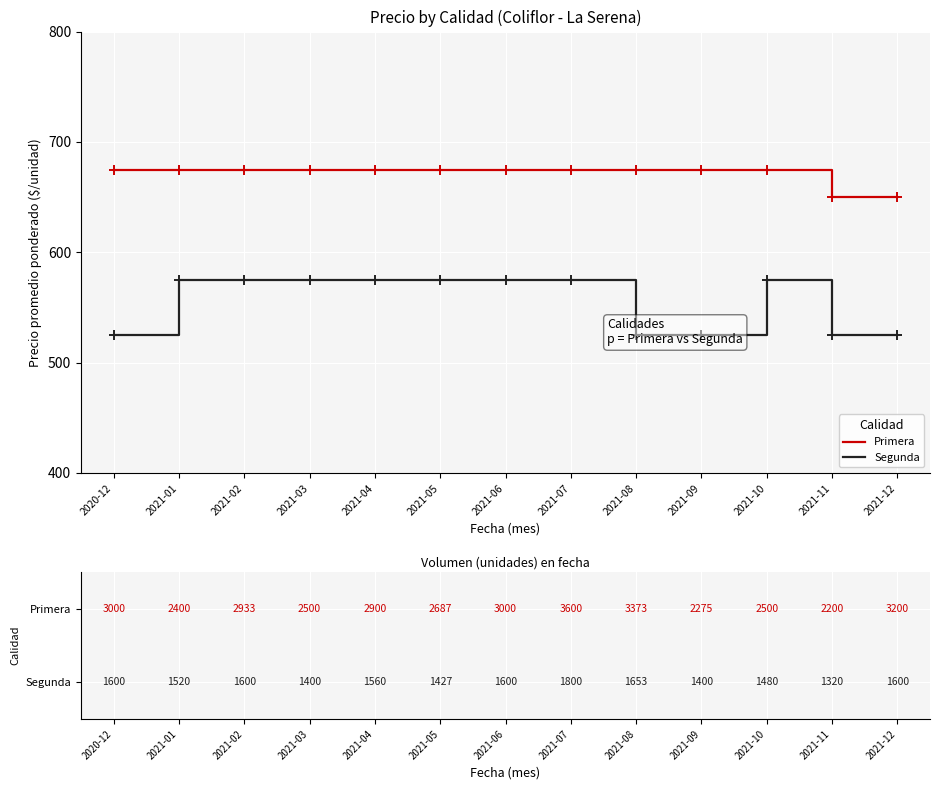

Reading left to right, what are all the values shown in this chart?

Primera: 2020-12=675	2021-01=675	2021-02=675	2021-03=675	2021-04=675	2021-05=675	2021-06=675	2021-07=675	2021-08=675	2021-09=675	2021-10=675	2021-11=650	2021-12=650
Segunda: 2020-12=525	2021-01=575	2021-02=575	2021-03=575	2021-04=575	2021-05=575	2021-06=575	2021-07=575	2021-08=525	2021-09=525	2021-10=575	2021-11=525	2021-12=525